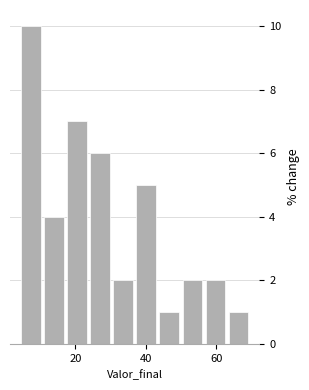

Around what value on the x-axis is the tallest bar? Give the approximate position of its centre, as read against the axis.

8